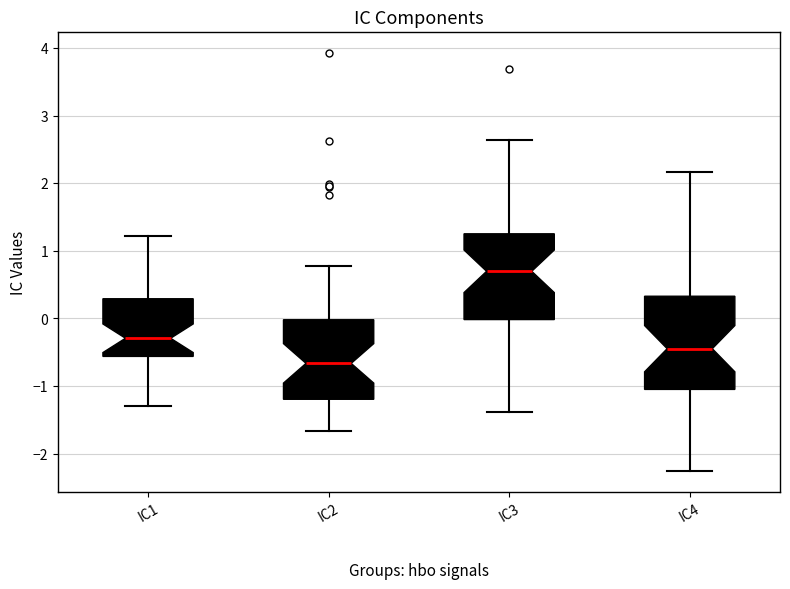

Where is the upper edge of the box for IC3 on the y-axis? The values are not printed on the chart, so give them approximately, as read against the axis.

1.3